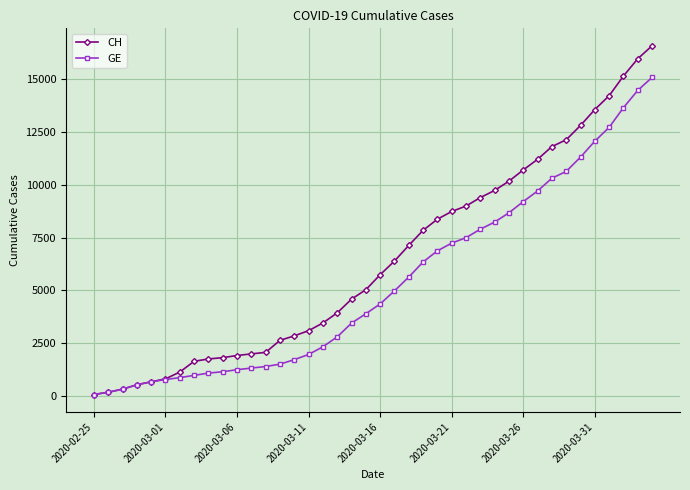

List the series in order of their peak value, lowest first.

GE, CH